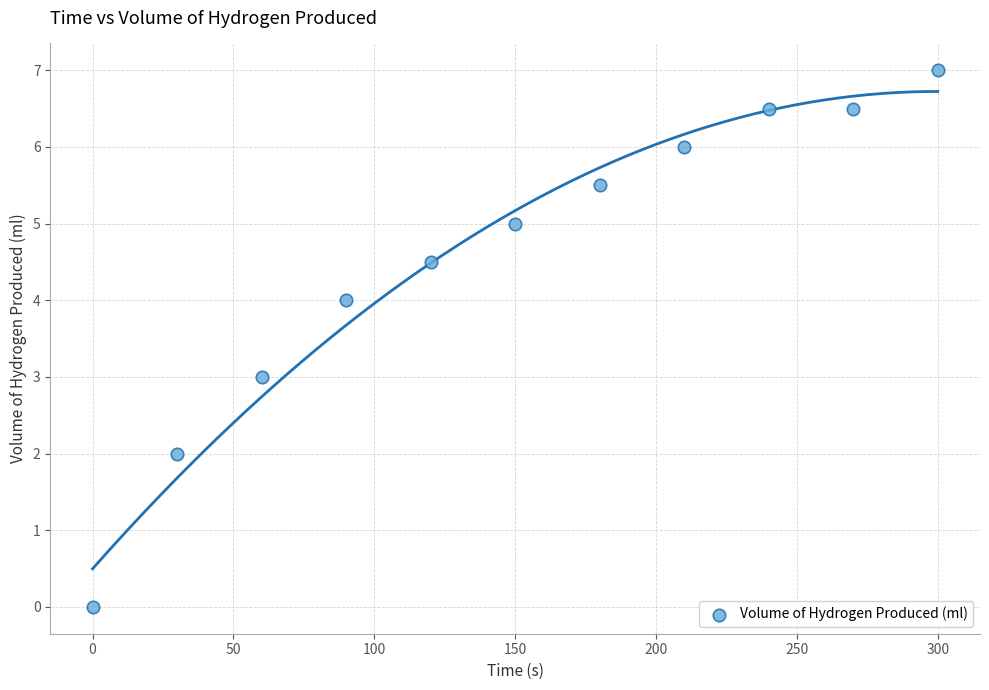

What is the range of Y values (max minus min)?

7.0